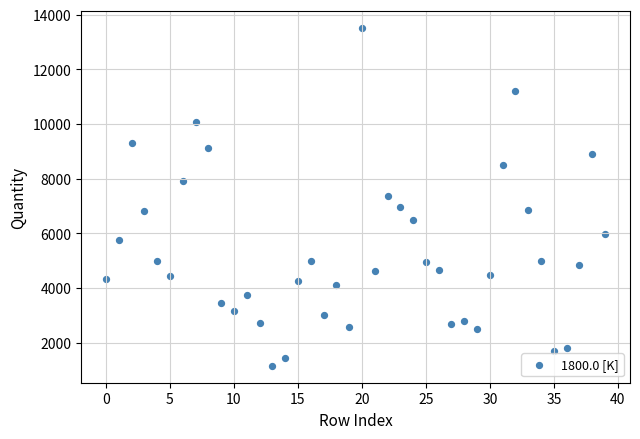

What is the range of Y values (max minus min)?

12357